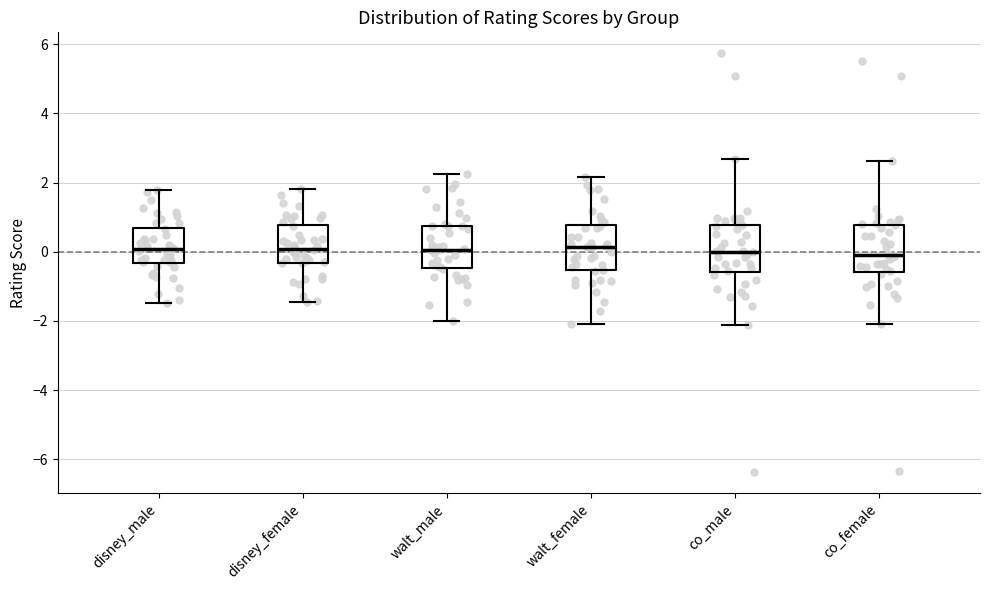

Reading left to right, transcribe this box plot: for each box, give where its median line is, the range the box spans, and where its two whiskers end, as read against the y-axis. The values are not printed on the chart, so give them approximately, as read against the axis.

disney_male: median 0.0, box -0.4 to 0.6, whiskers -1.4 to 1.8
disney_female: median 0.0, box -0.4 to 0.8, whiskers -1.4 to 1.8
walt_male: median 0.0, box -0.4 to 0.8, whiskers -2.0 to 2.2
walt_female: median 0.2, box -0.6 to 0.8, whiskers -2.0 to 2.2
co_male: median 0.0, box -0.6 to 0.8, whiskers -2.2 to 2.6
co_female: median -0.2, box -0.6 to 0.8, whiskers -2.0 to 2.6